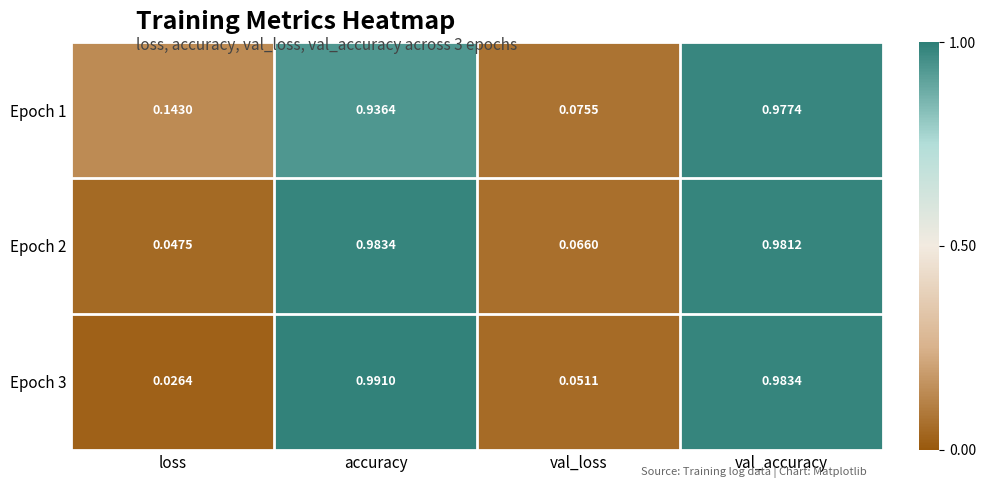

At which label does Epoch 1 reach its peak?

val_accuracy